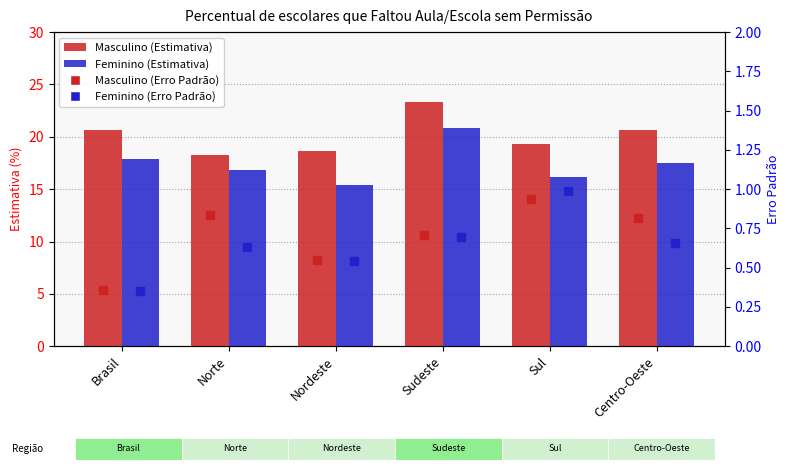

Read the Erro Padrão Feminino value at Brasil.

0.4